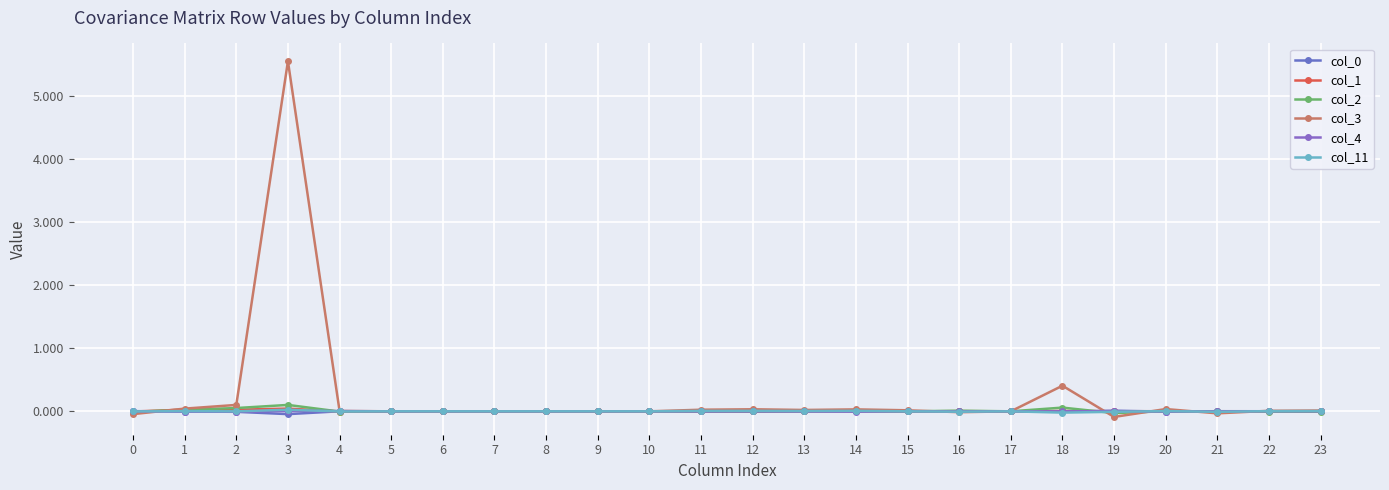

At which category does the chart reach its peak across all series?

3